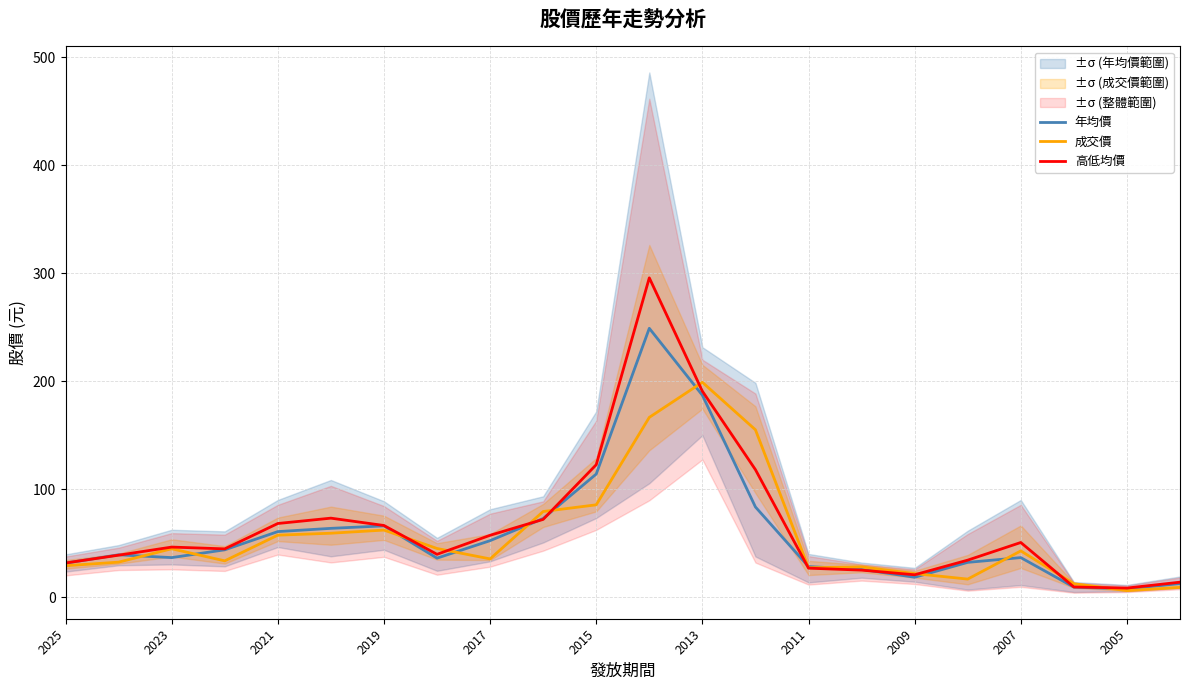

Where is 成交價 nearest to the value 102?

2015